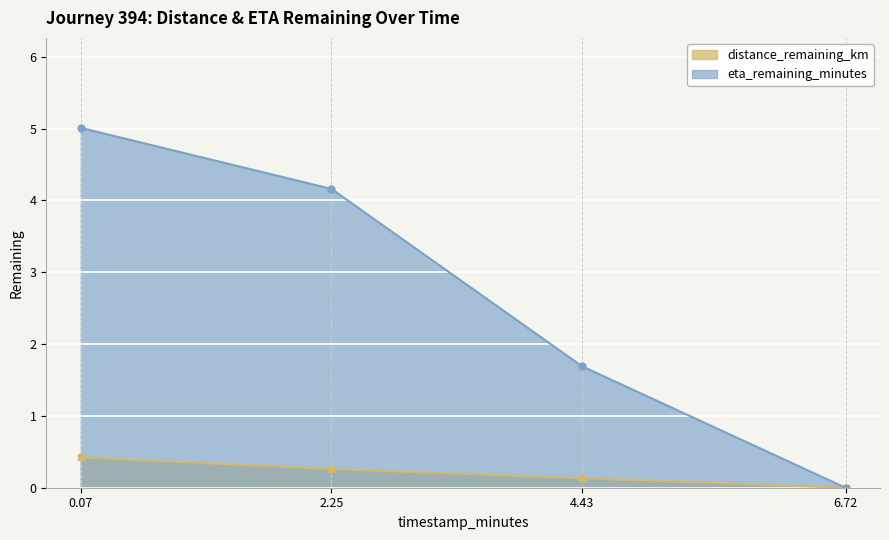

What are all the series names shown in the legend?

distance_remaining_km, eta_remaining_minutes